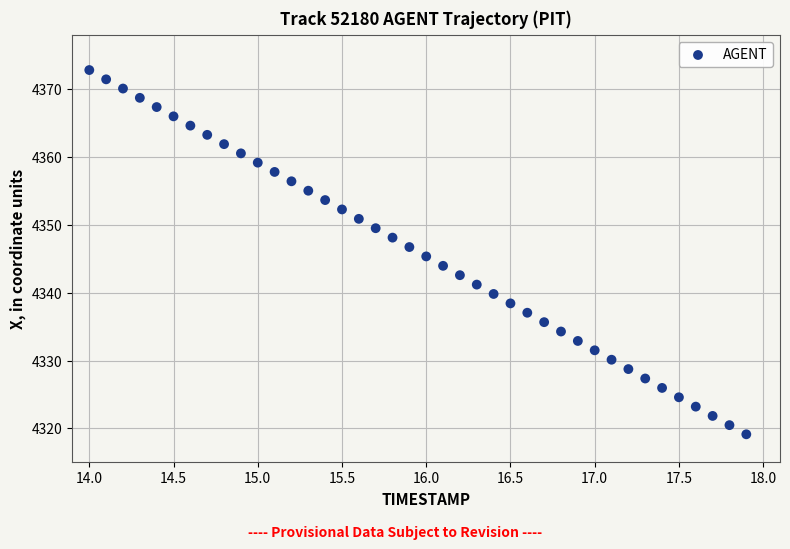

What is the range of X values (max minus min)?

3.9